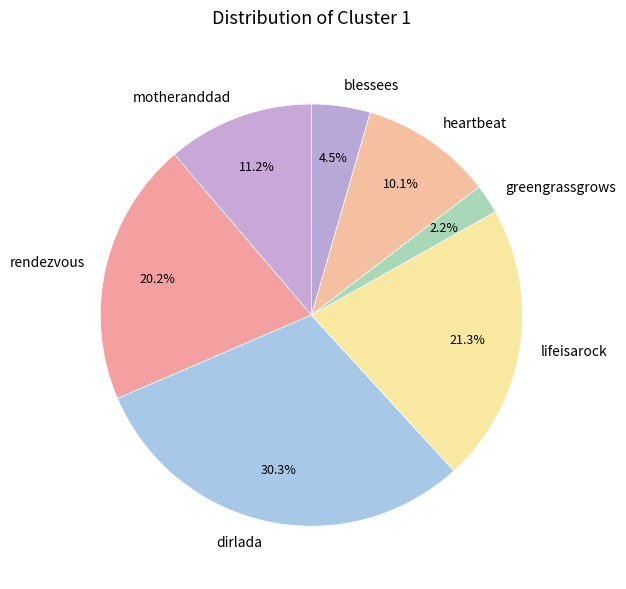

Rank the categories by value from lowest to highest.

greengrassgrows, blessees, heartbeat, motheranddad, rendezvous, lifeisarock, dirlada